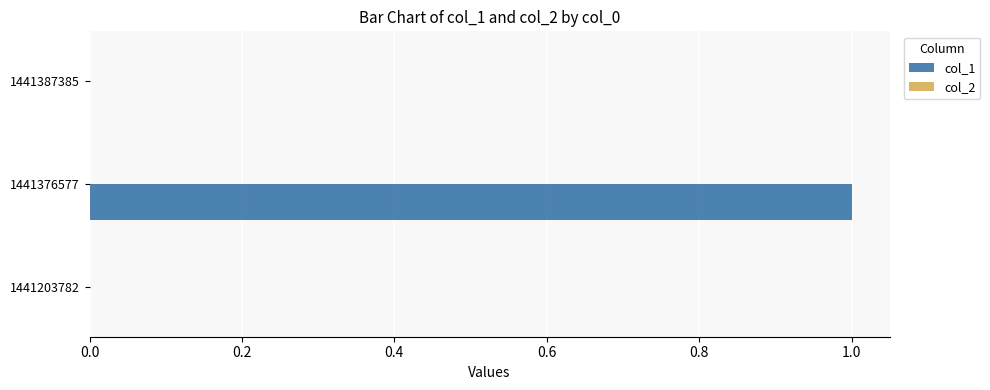

Does the chart contain stacked bars?

No